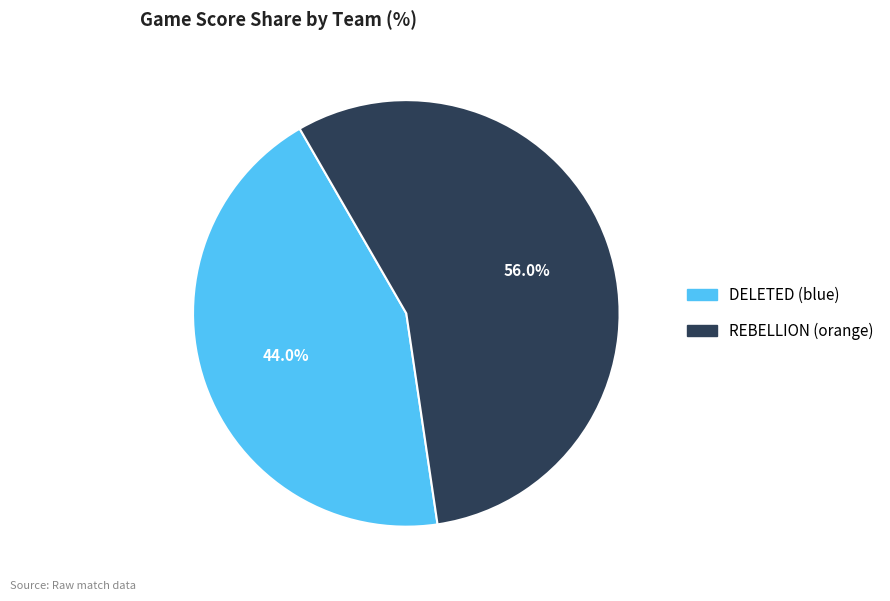

What percentage is NOT represented by DELETED (blue)?

56.0%